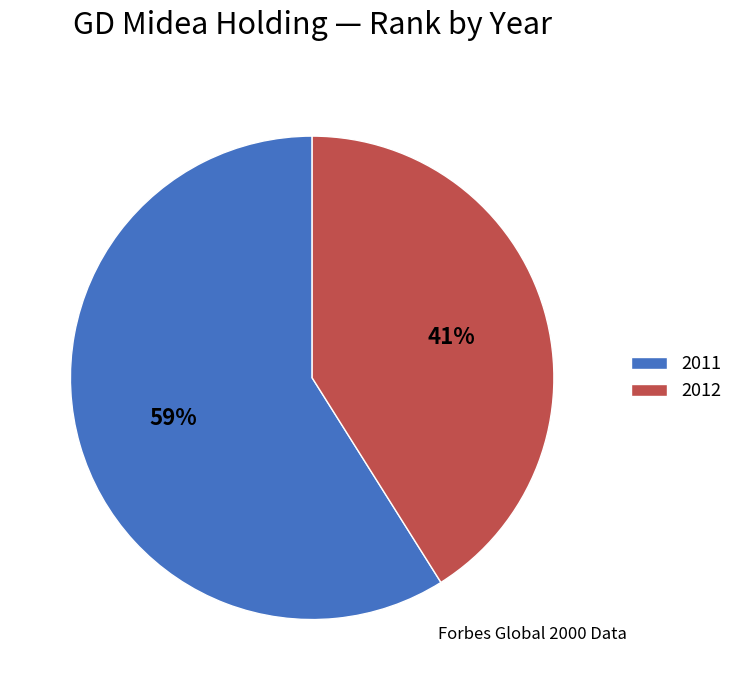

To the nearest percent, what percentage of the pie is 2012?

41%